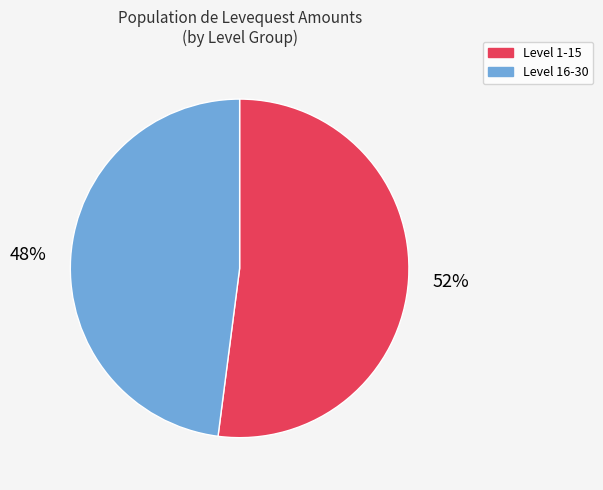

Count the number of slices in the pie.

2